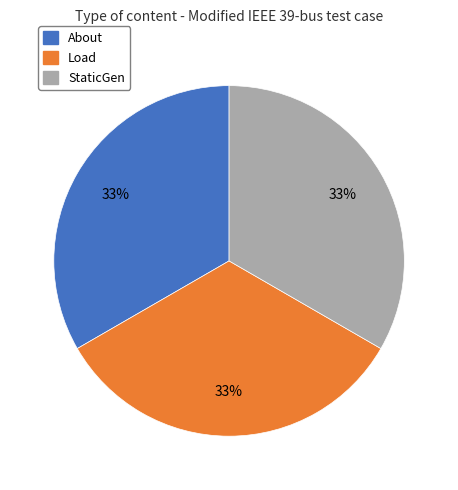

To the nearest percent, what is the average slice percentage?

33%